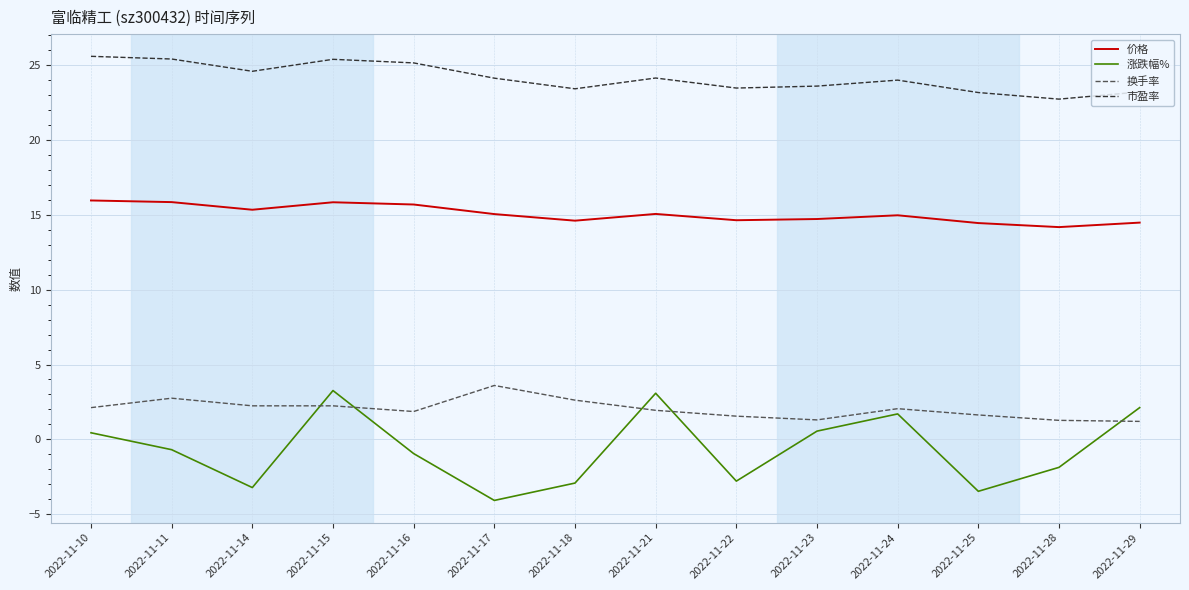

Read the 市盈率 value at 2022-11-22.

23.5